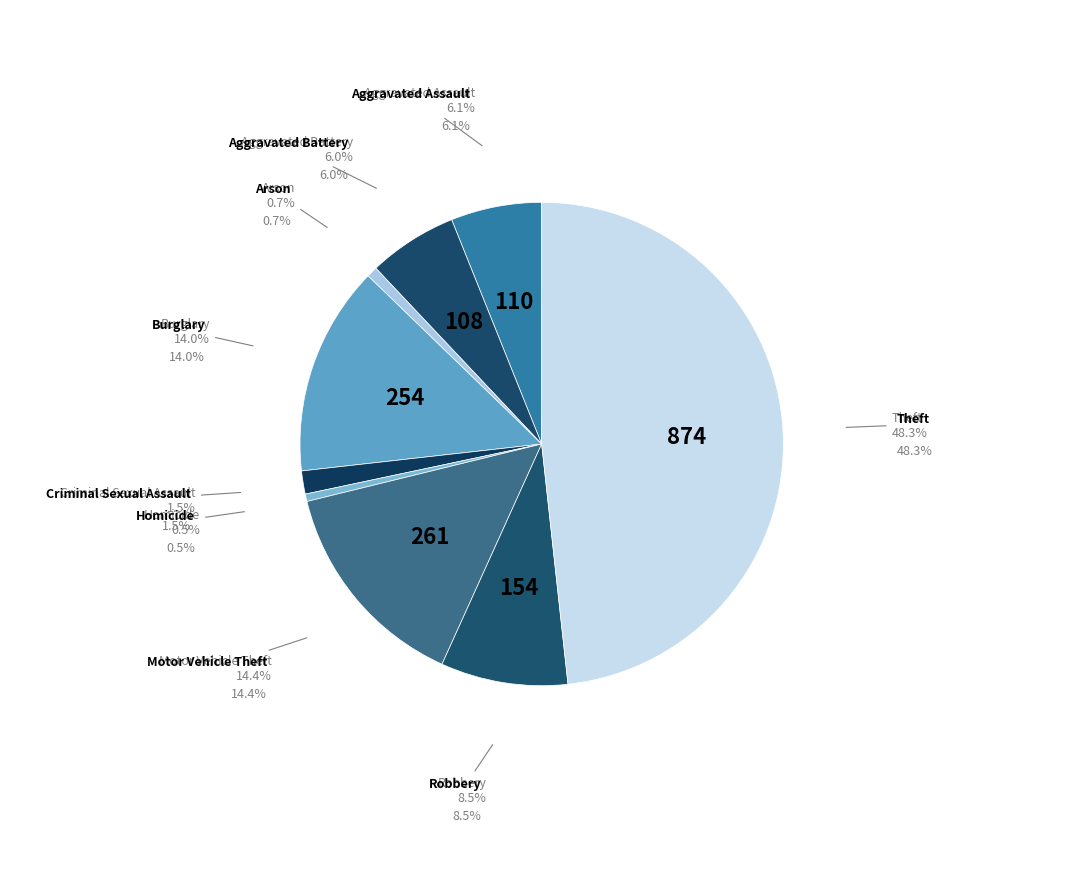

Rank the categories by value from lowest to highest.

Homicide, Arson, Criminal Sexual Assault, Aggravated Battery, Aggravated Assault, Robbery, Burglary, Motor Vehicle Theft, Theft